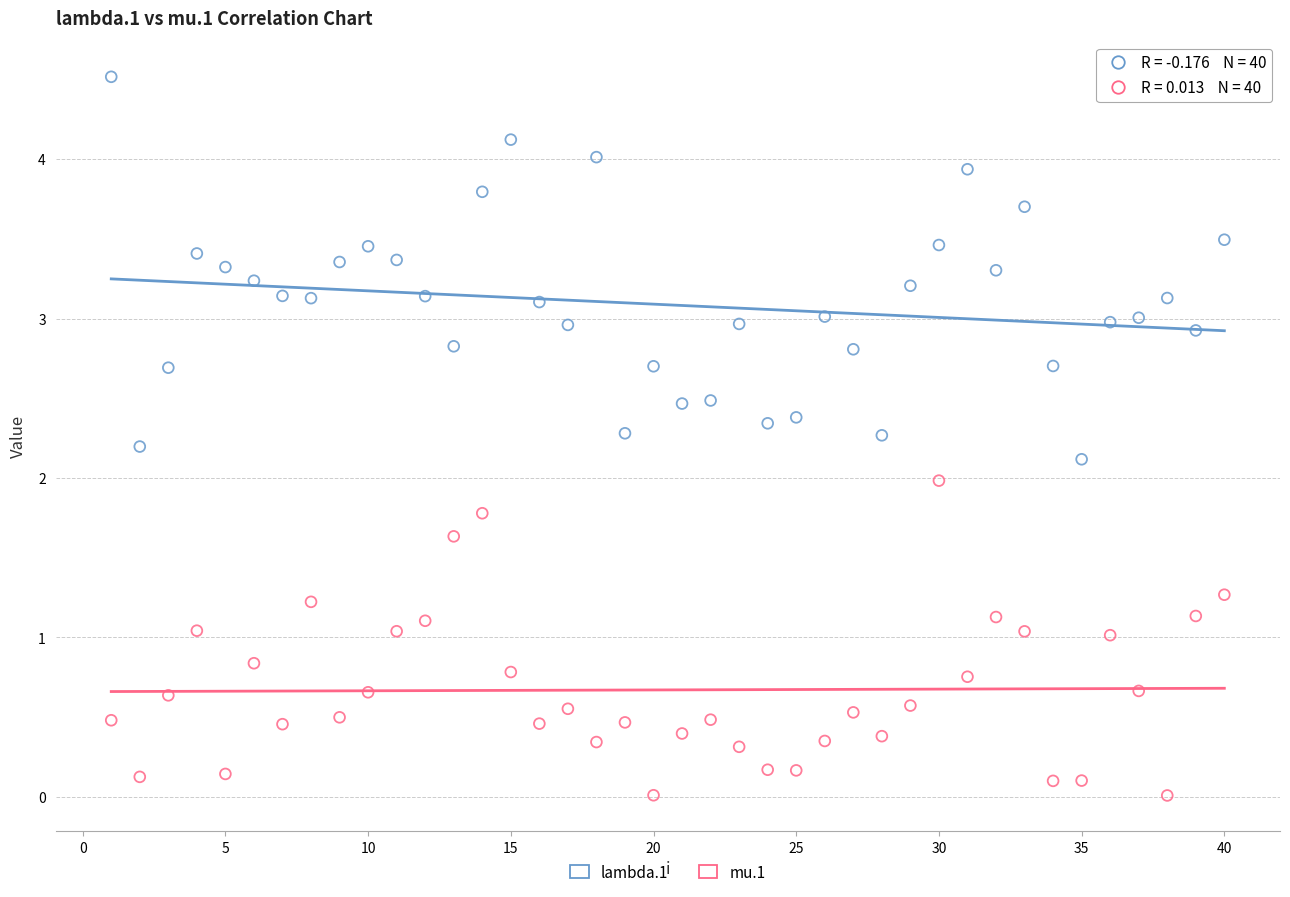

What is the X range (max minus min) for the scatter plot?

39.0